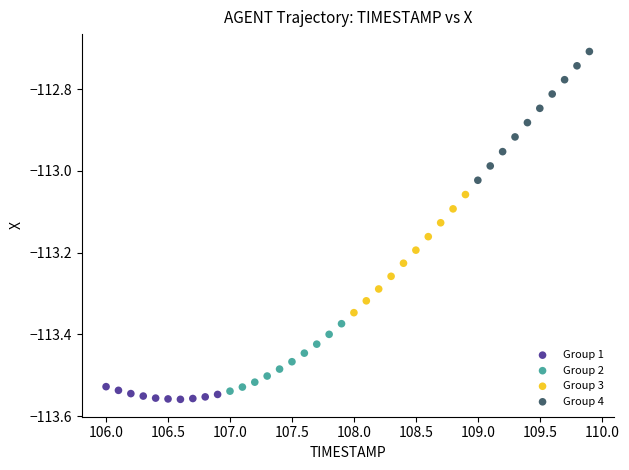

Which series reaches the maximum Y coordinate?

Group 4